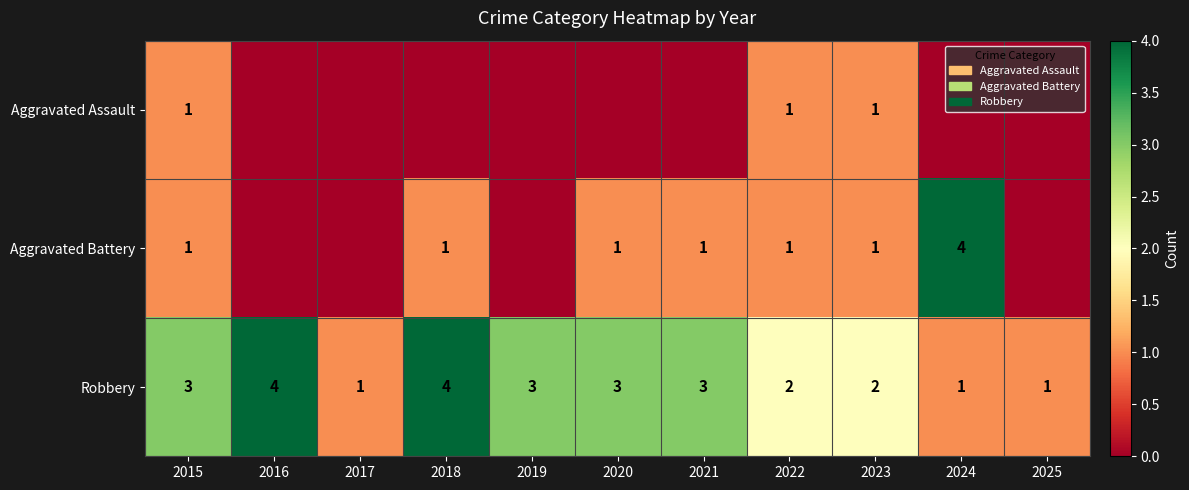

What is the sum of all Robbery values?

27